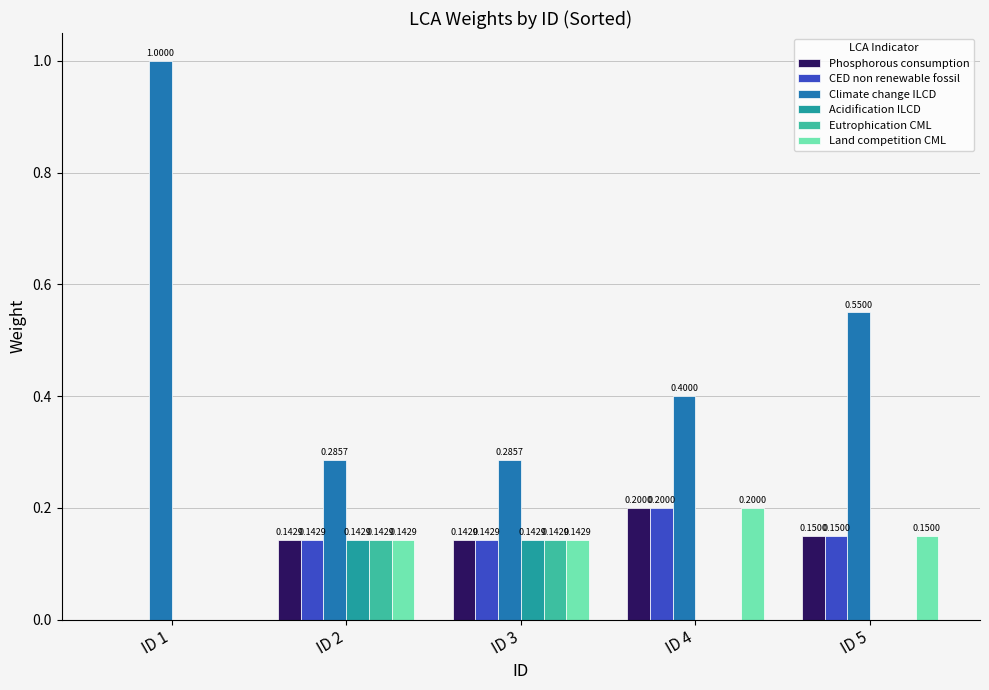

Is the value of Acidification ILCD at ID 4 greater than the value of CED non renewable fossil at ID 3?

No